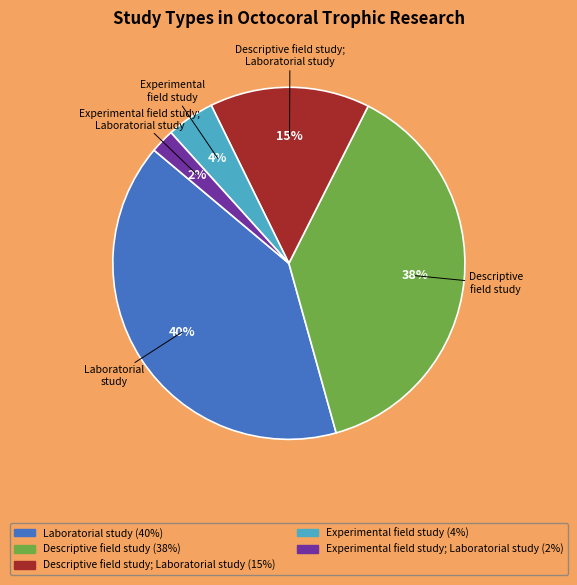

To the nearest percent, what is the difference between the largest and smallest slice percentages?

38%